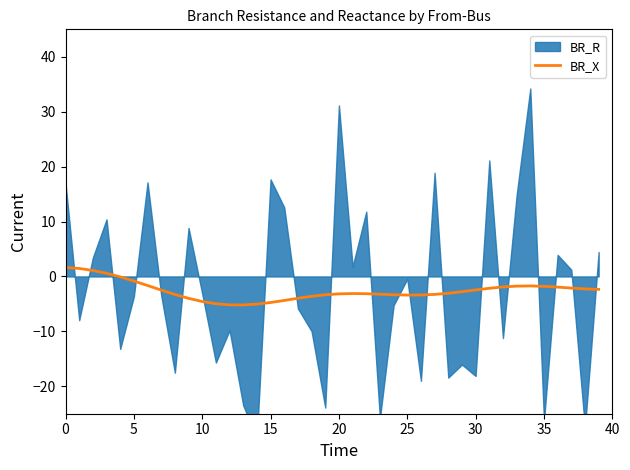

True or false: BR_X has a value of -3.4 at 25.

True